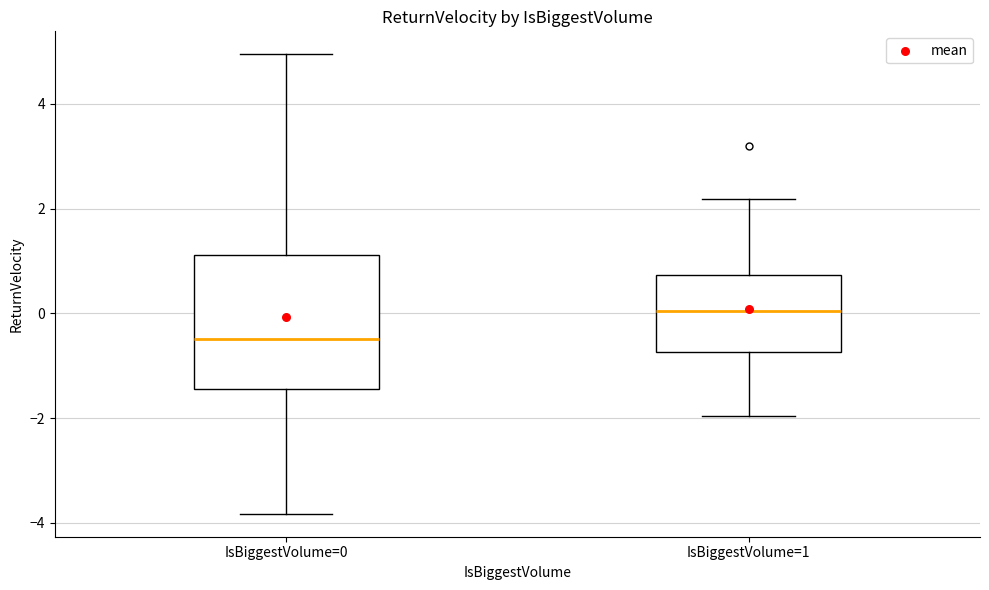

Which box is the tallest, from its lower edge to its upper edge?

IsBiggestVolume=0